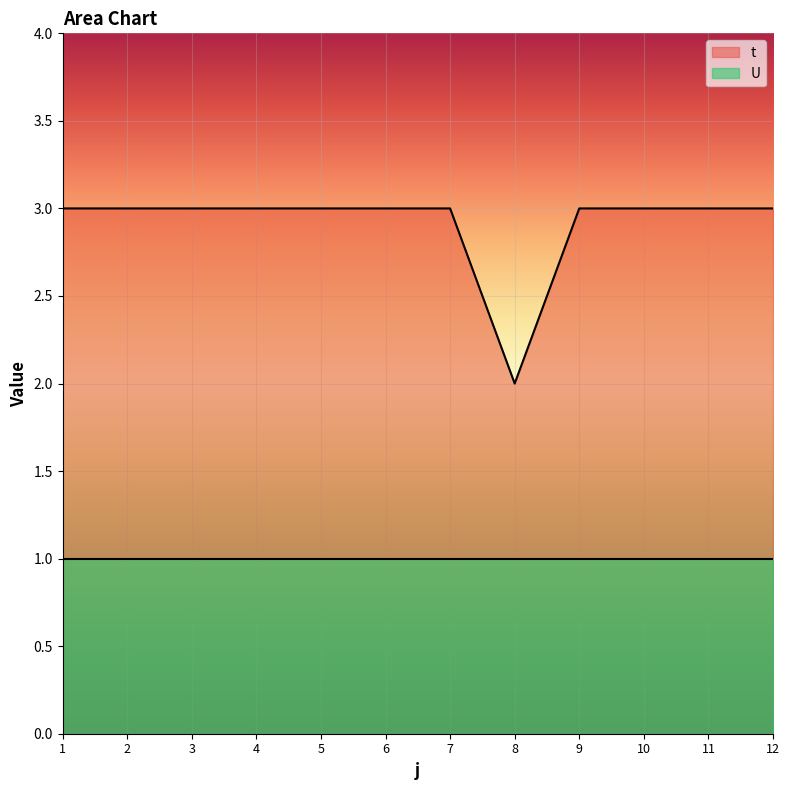

What is the change in value from 1 to 8?

-1